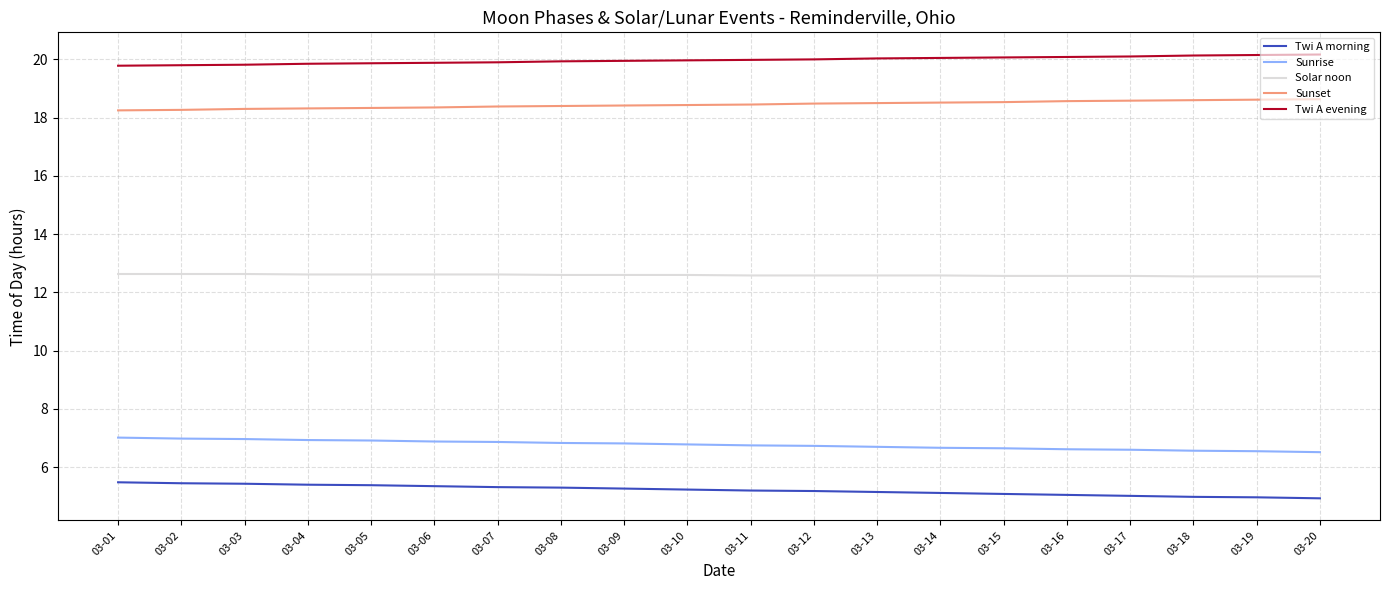

Is the value of Solar noon at 03-11 greater than the value of Sunrise at 03-06?

Yes